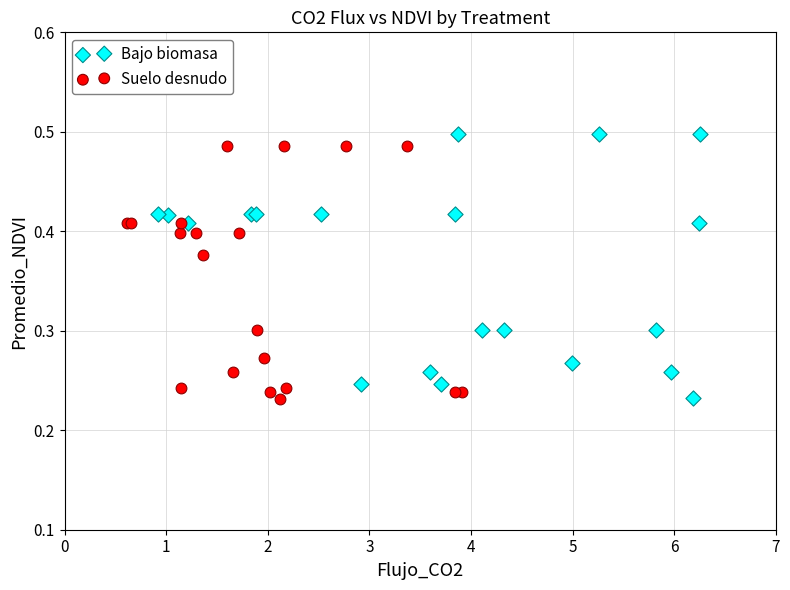

What are all the series names shown in the legend?

Bajo biomasa, Suelo desnudo